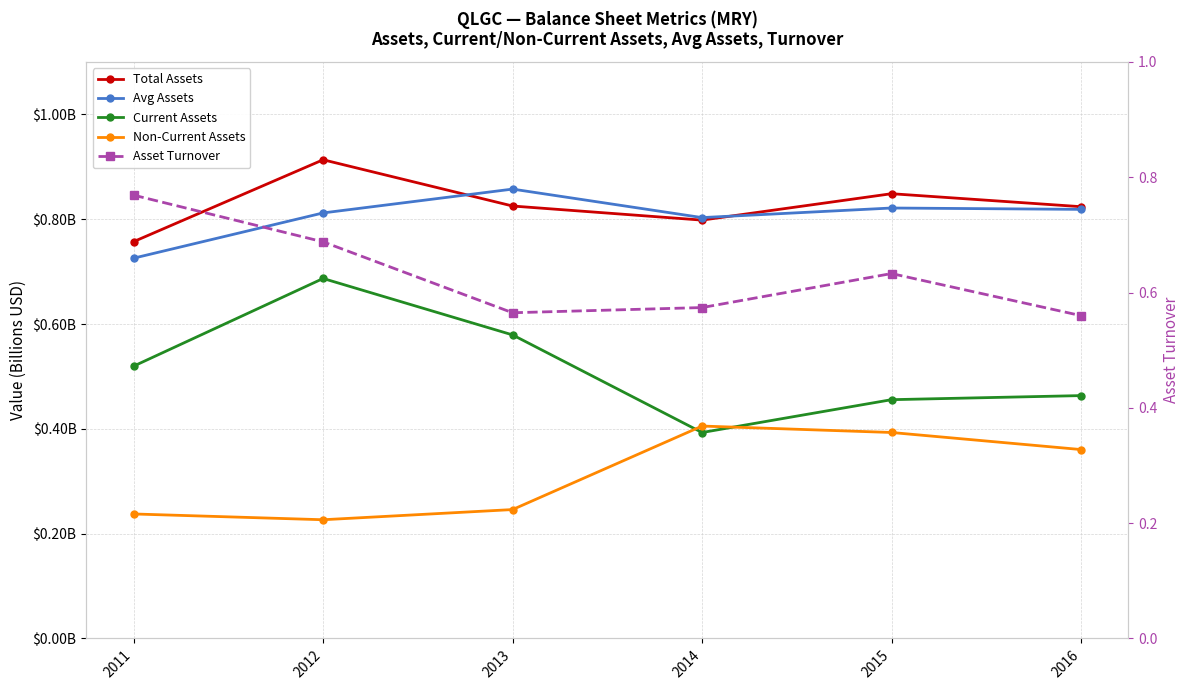

Reading left to right, what are all the values shown in this chart?

Total Assets: 2011=0.8	2012=0.9	2013=0.8	2014=0.8	2015=0.8	2016=0.8
Avg Assets: 2011=0.7	2012=0.8	2013=0.9	2014=0.8	2015=0.8	2016=0.8
Current Assets: 2011=0.5	2012=0.7	2013=0.6	2014=0.4	2015=0.5	2016=0.5
Non-Current Assets: 2011=0.2	2012=0.2	2013=0.2	2014=0.4	2015=0.4	2016=0.4
Asset Turnover: 2011=0.8	2012=0.7	2013=0.6	2014=0.6	2015=0.6	2016=0.6